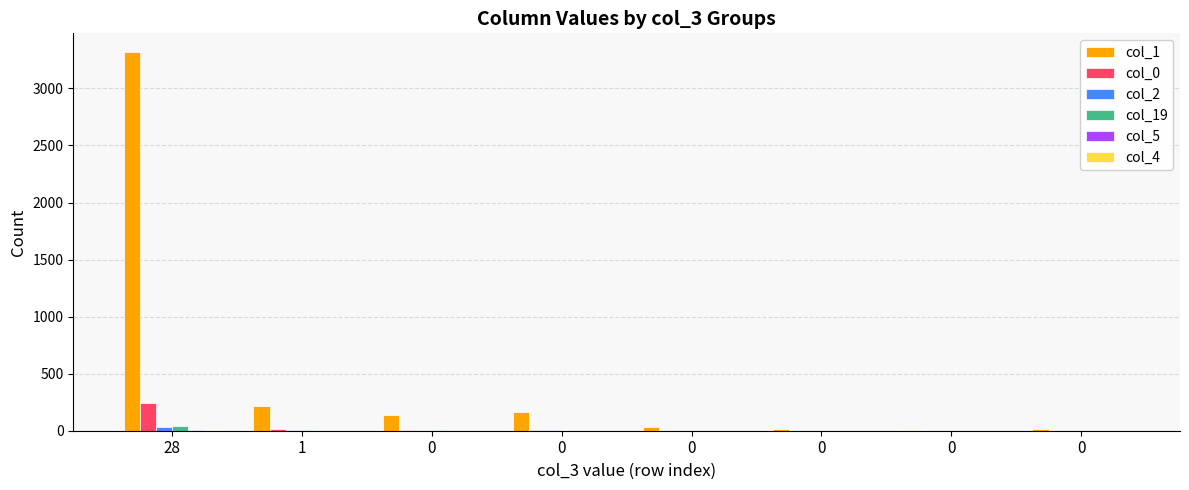

What is the difference between the second highest and minimum values in the col_1 series?

203